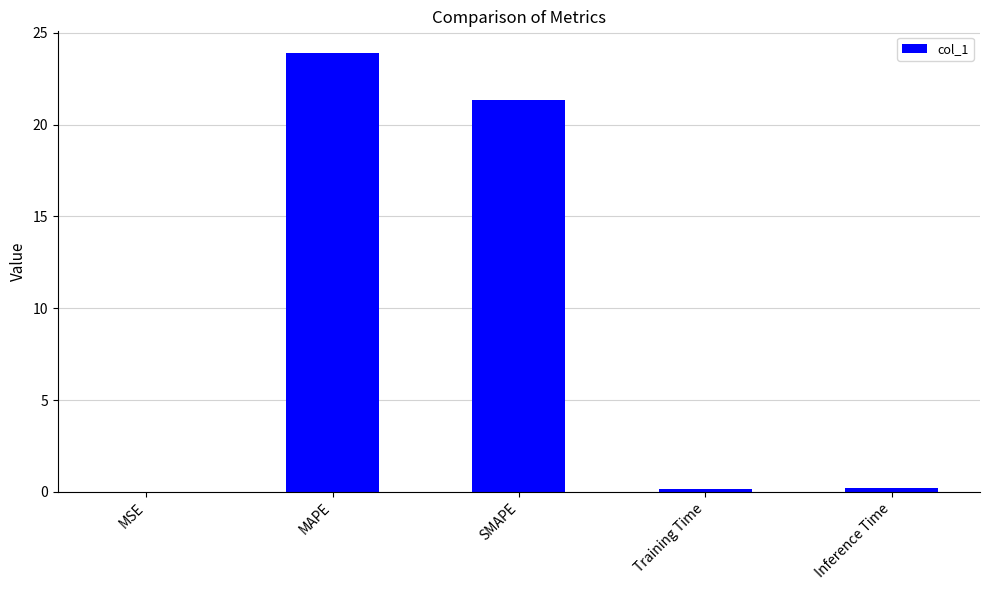

What is the approximate value at SMAPE?

21.3